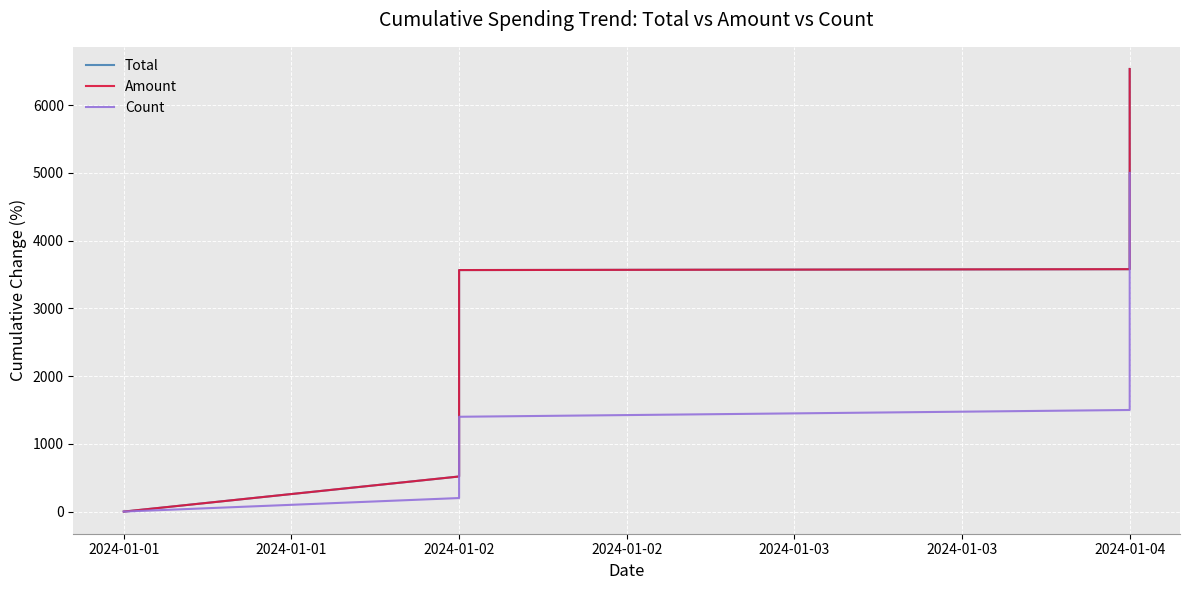

Is the value of Total at 2024-01-04 greater than the value of Count at 2024-01-02?

Yes